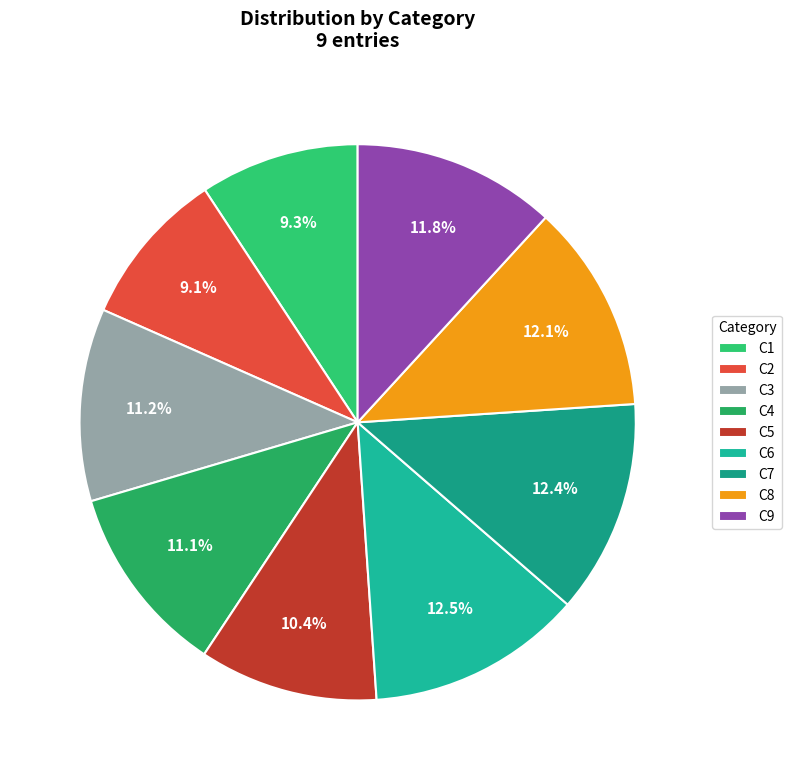

To the nearest percent, what is the average slice percentage?

11%